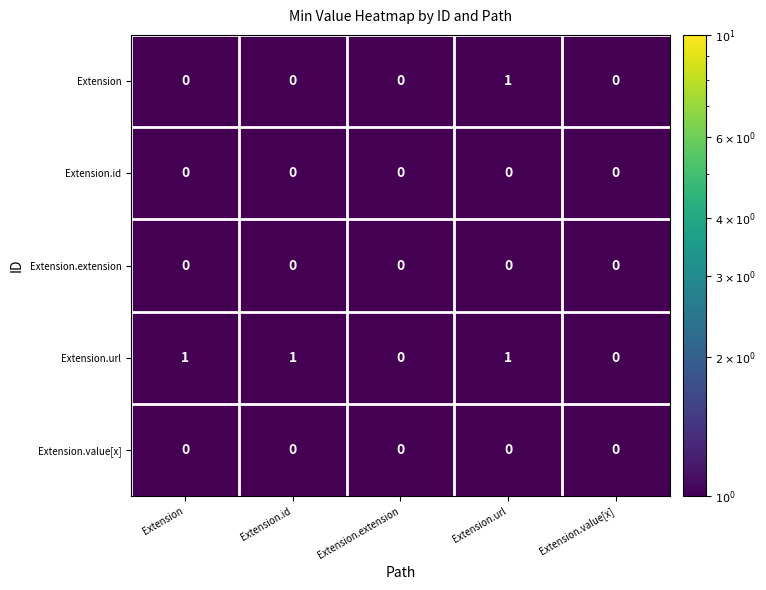

How many values in Extension are above zero?

1